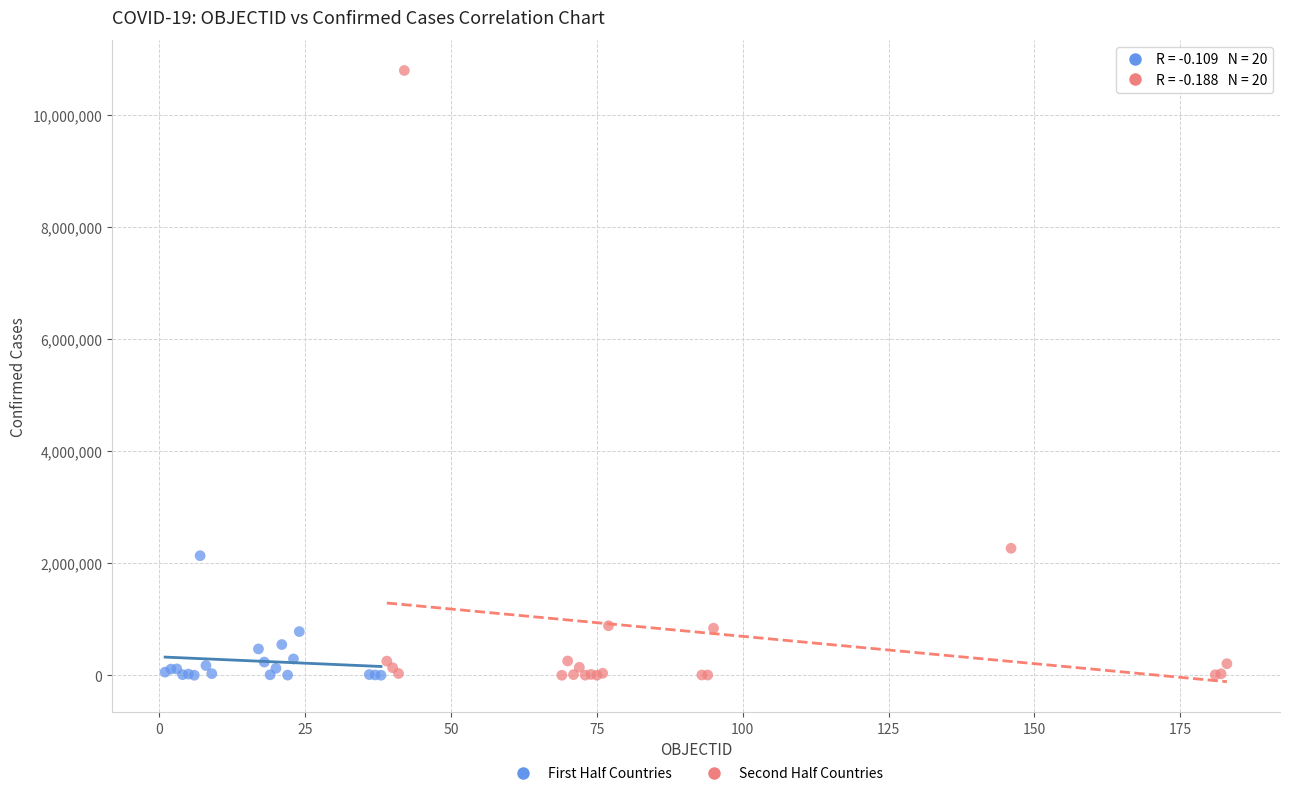

Which series reaches the maximum Y coordinate?

Second Half Countries